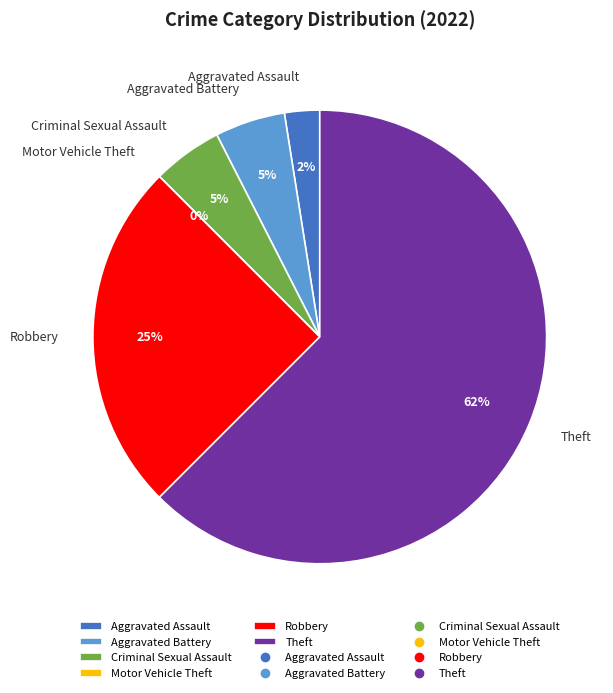

To the nearest percent, what is the combined percentage of Aggravated Assault and Criminal Sexual Assault?

8%